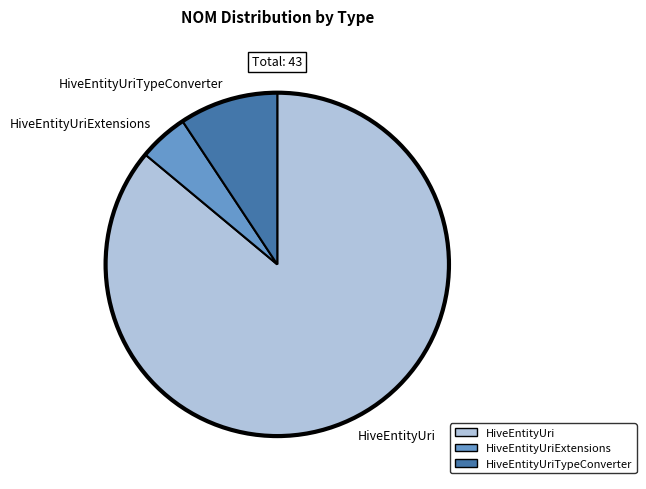

Which category has the smallest portion of the pie?

HiveEntityUriExtensions